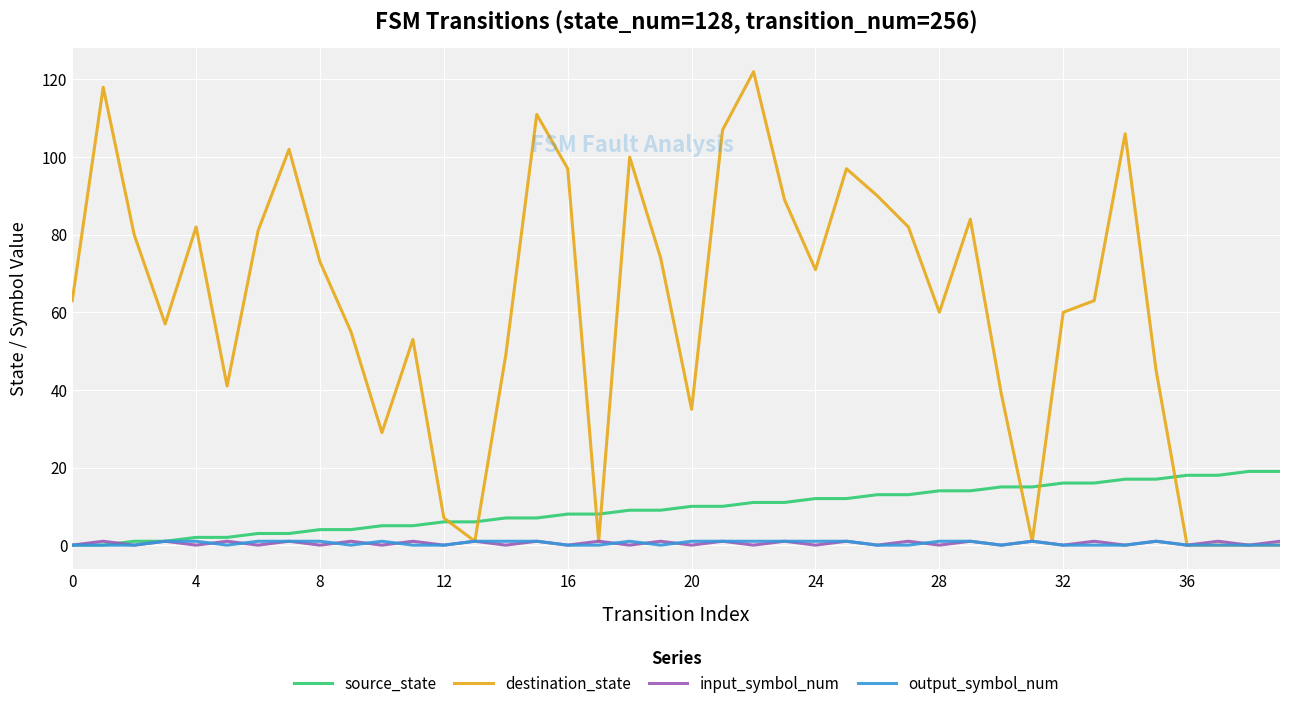

Which series has the largest range (max minus min)?

destination_state